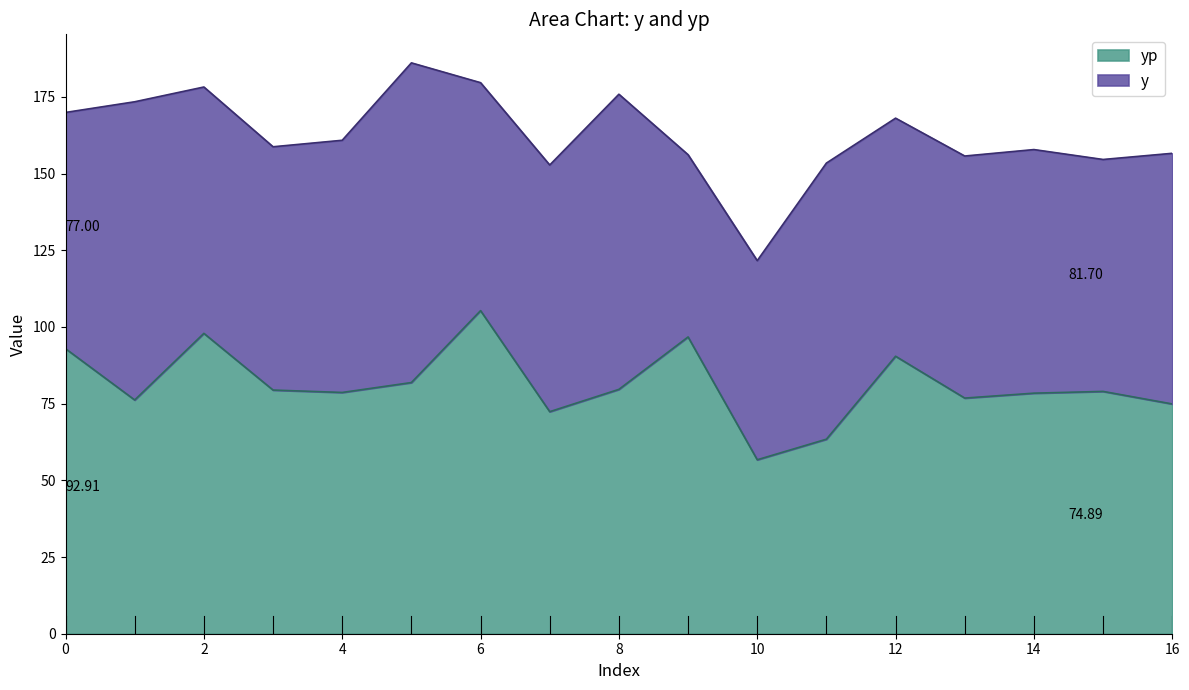

Where is the data nearest to the value 81?

5